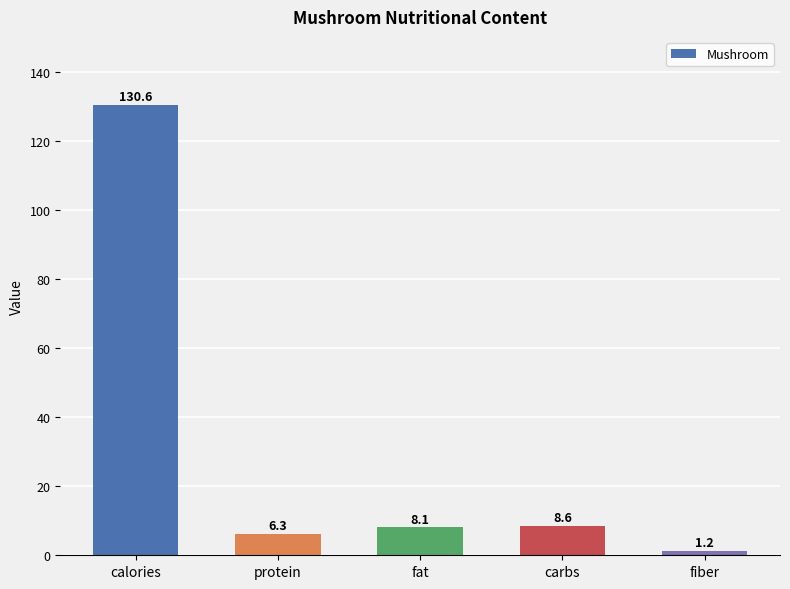

How many categories are shown in the chart?

5